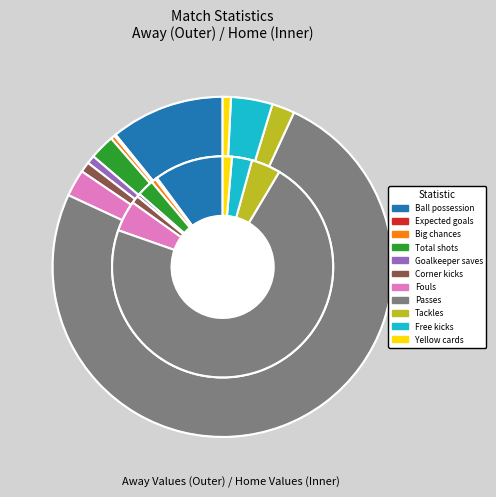

To the nearest percent, what is the combined percentage of Tackles and Expected goals?

2%